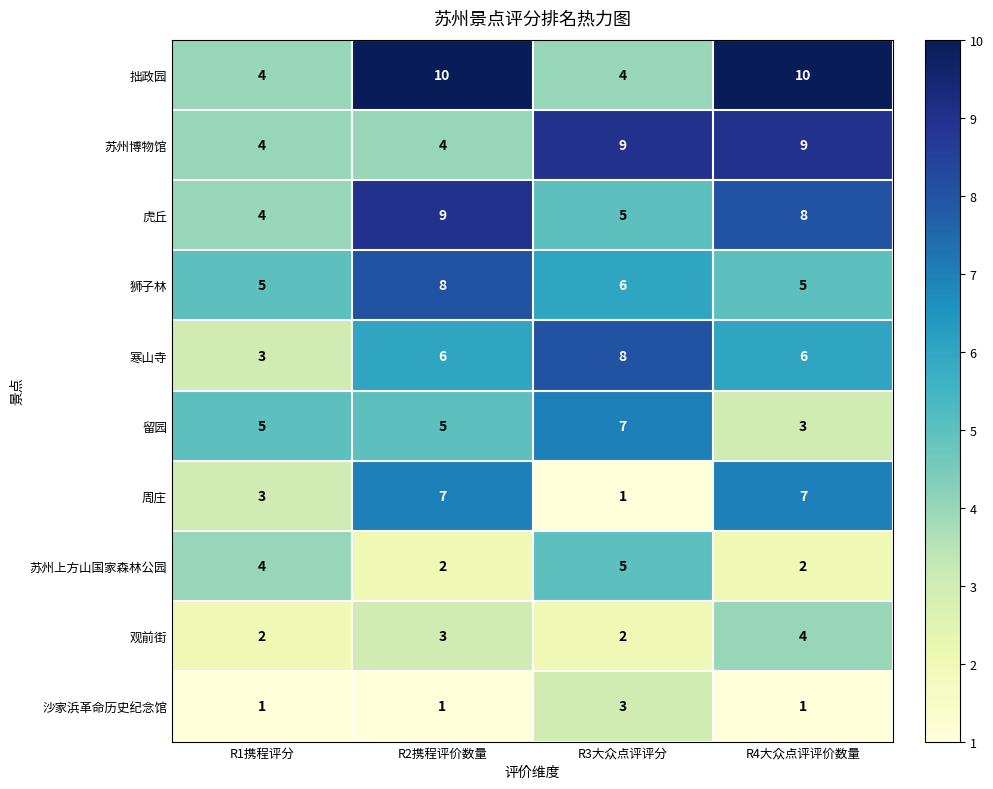

True or false: 沙家浜革命历史纪念馆 has a value of 0 at R1携程评分.

False